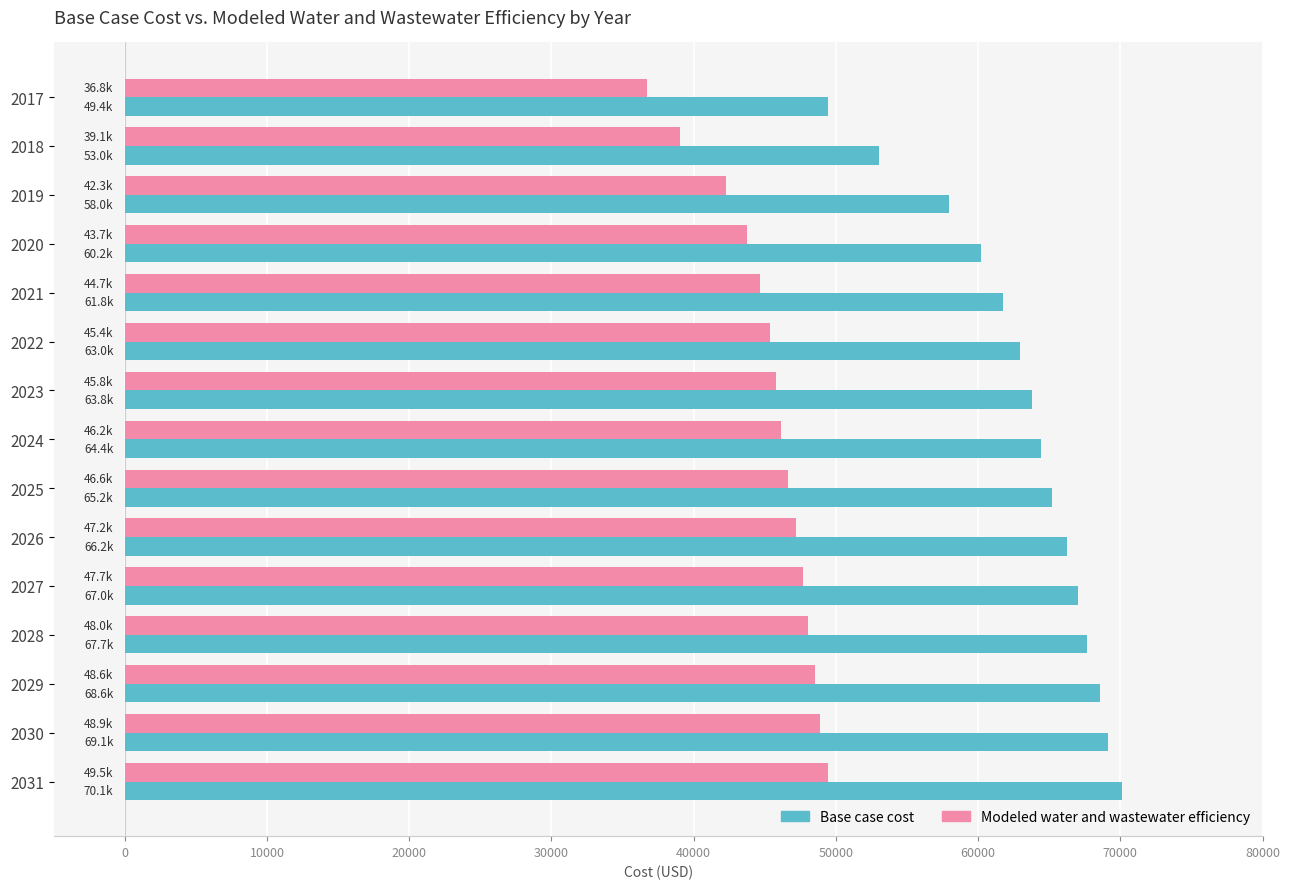

List the series in order of their overall mean, highest first.

Base case cost, Modeled water and wastewater efficiency